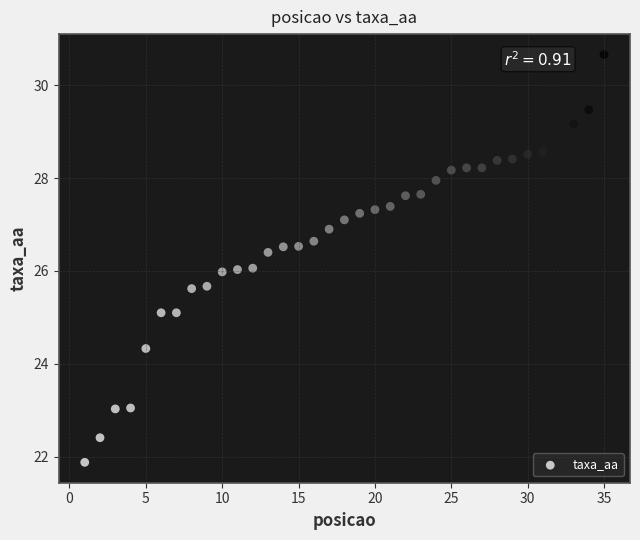

What is the range of Y values (max minus min)?

8.8